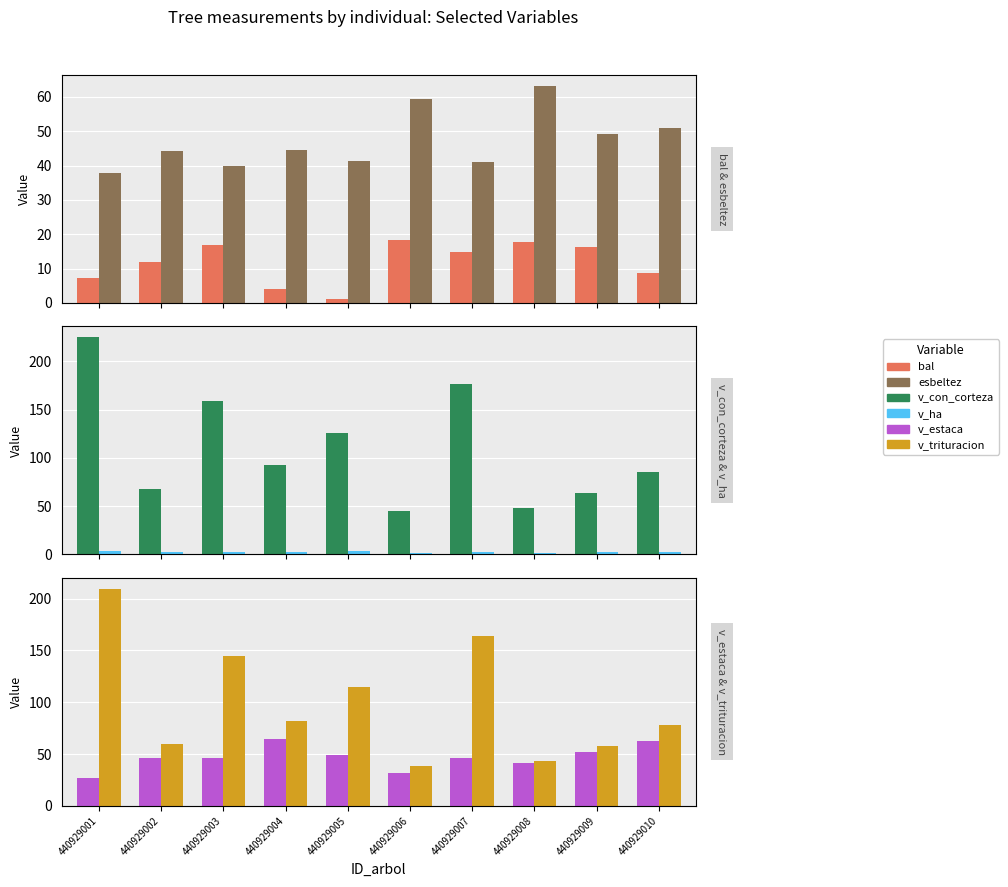

What is the difference between the v_ha values at 440929003 and 440929004?

0.7